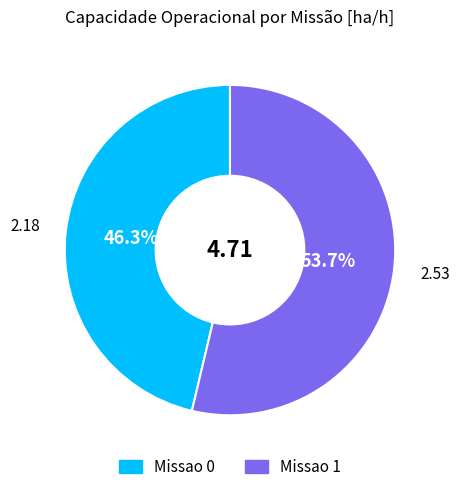

What is the largest slice in the pie chart?

Missao 1